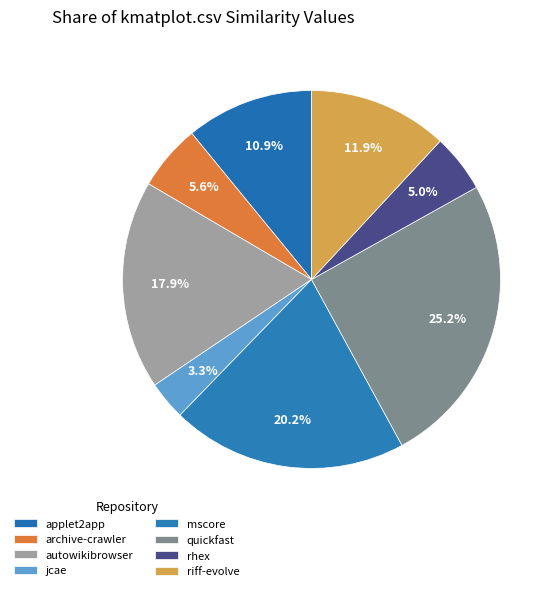

How many slices are in this pie chart?

8